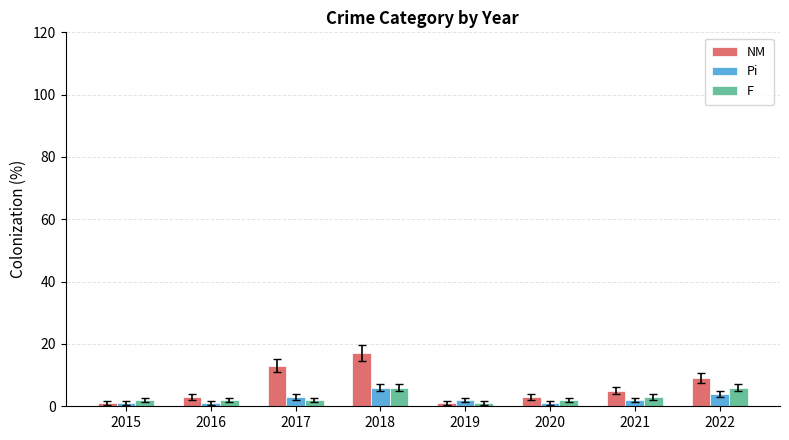

What is the sum of the F values at 2022 and 2018?

12